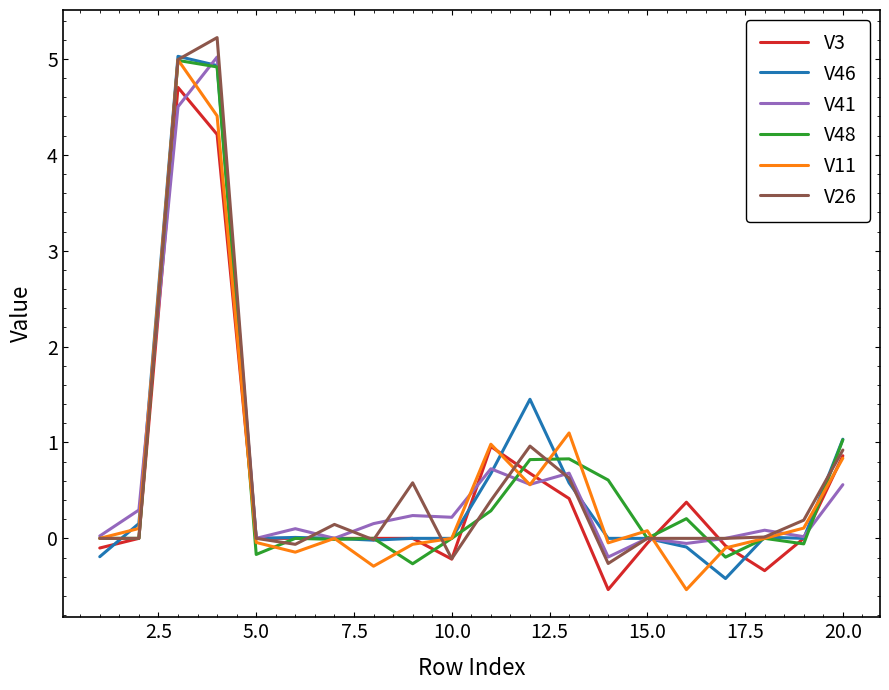

What is the maximum value shown in the chart?

5.2